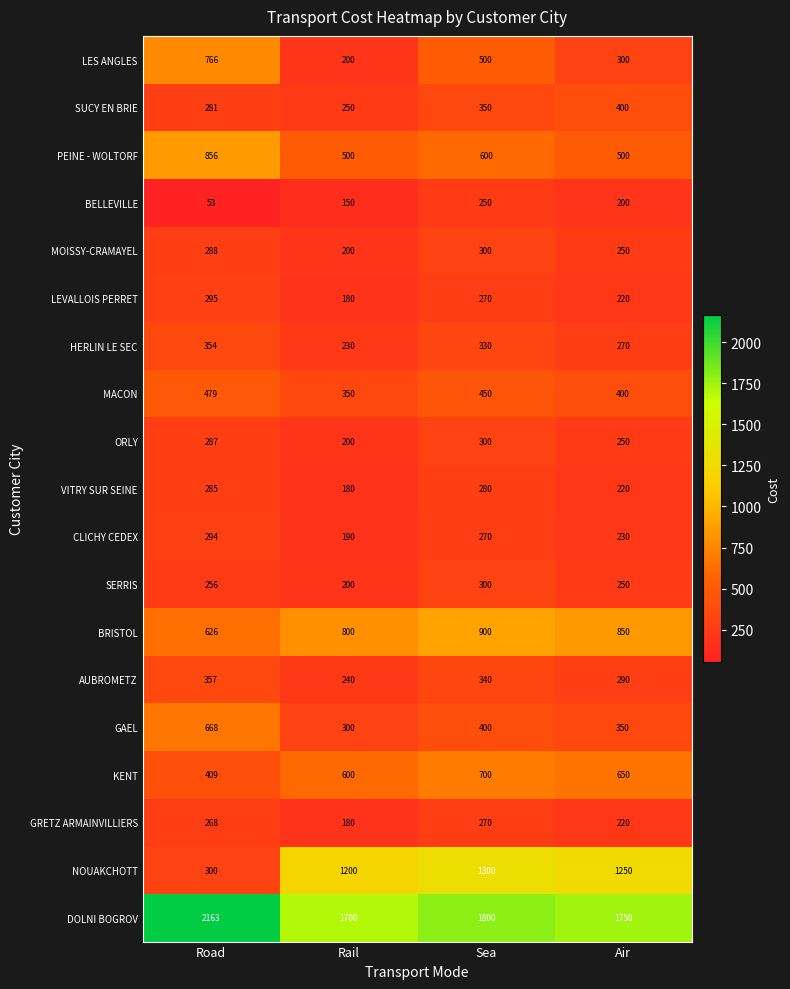

How many SUCY EN BRIE values are between 281 and 400?

3